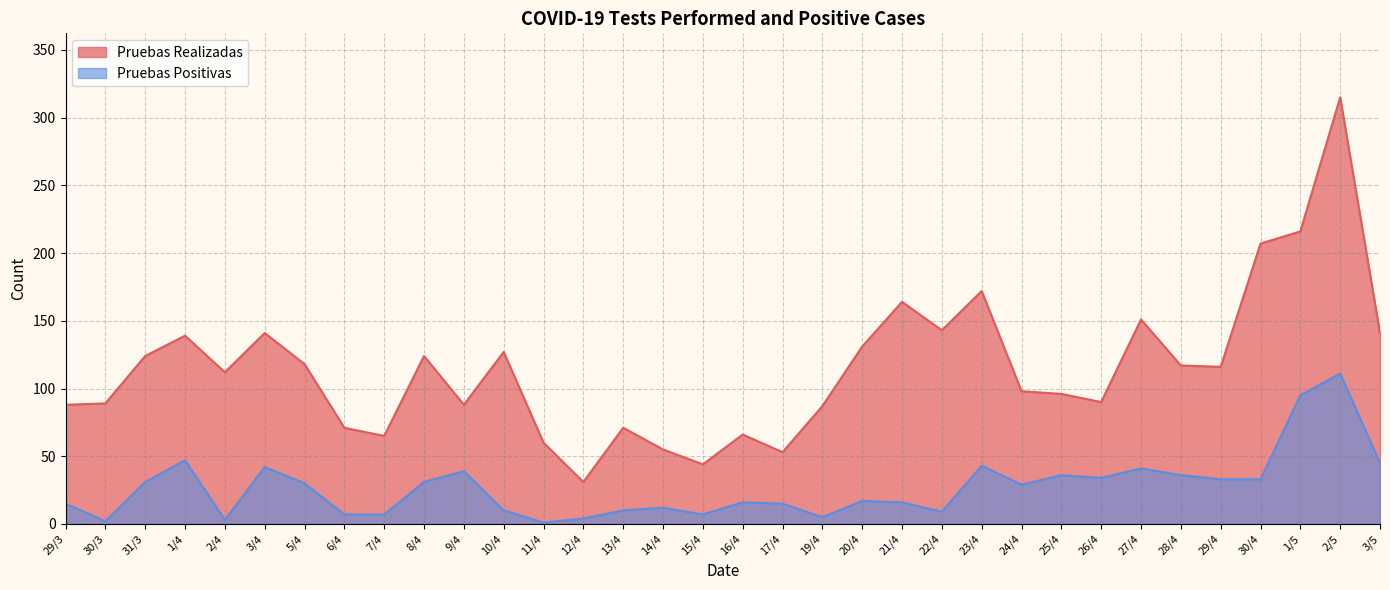

What is the difference between the Pruebas Positivas values at 17/4 and 9/4?

24